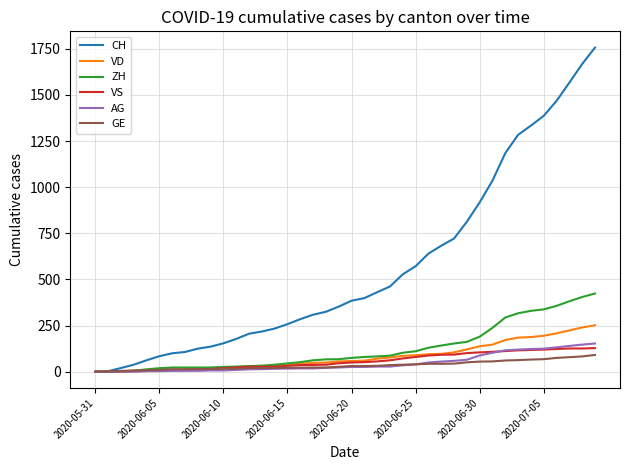

How many values in the AG series are below 26?

20